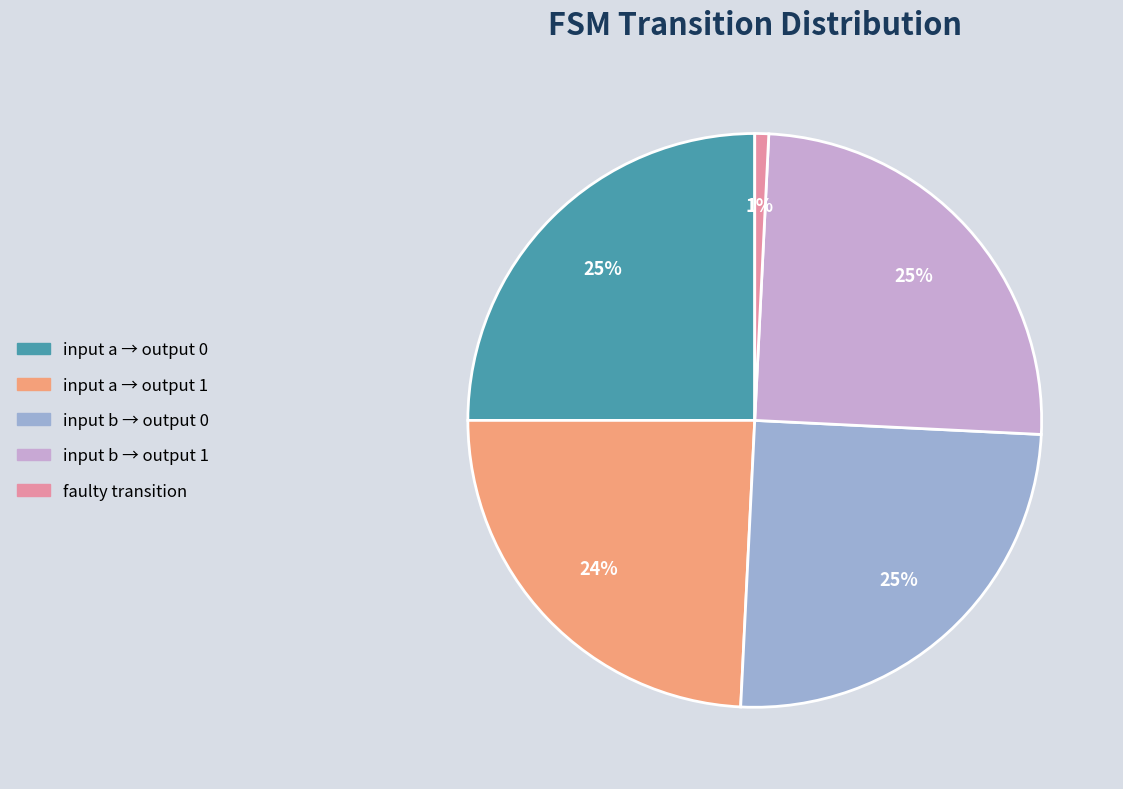

Which category has the smallest portion of the pie?

faulty transition